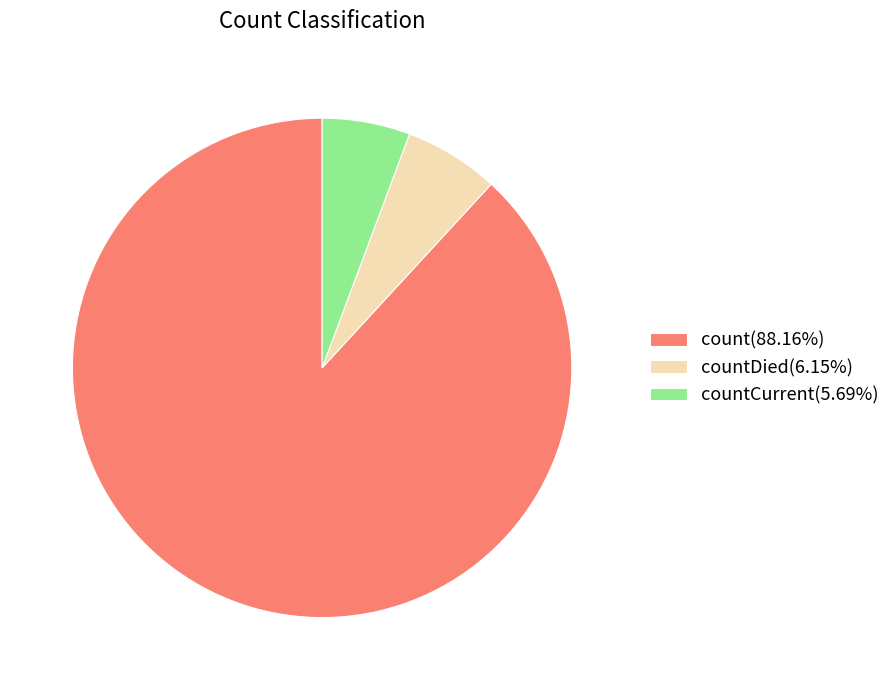

Is there a majority slice in this chart?

Yes